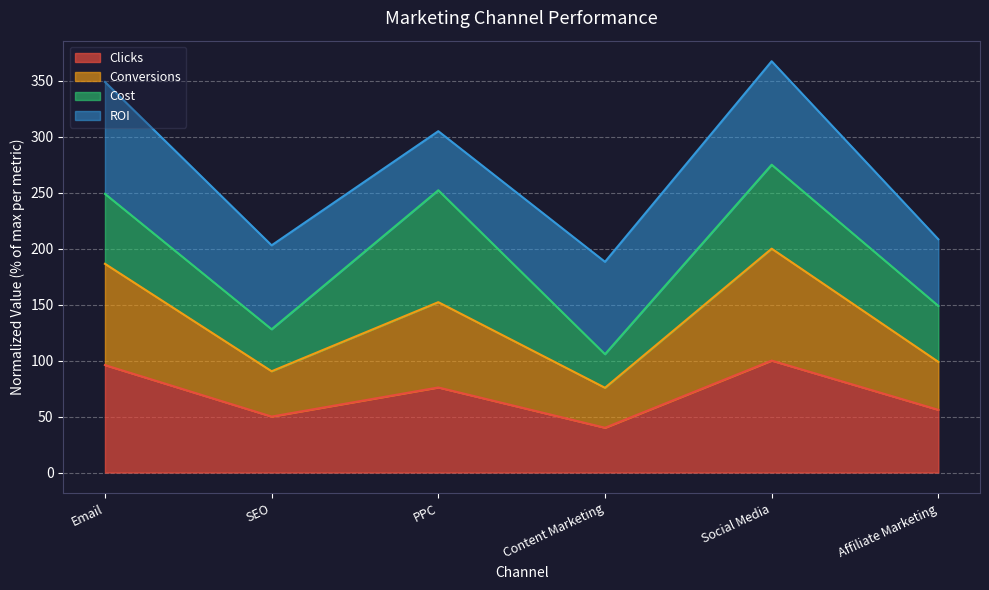

How many lines are shown in the chart?

4